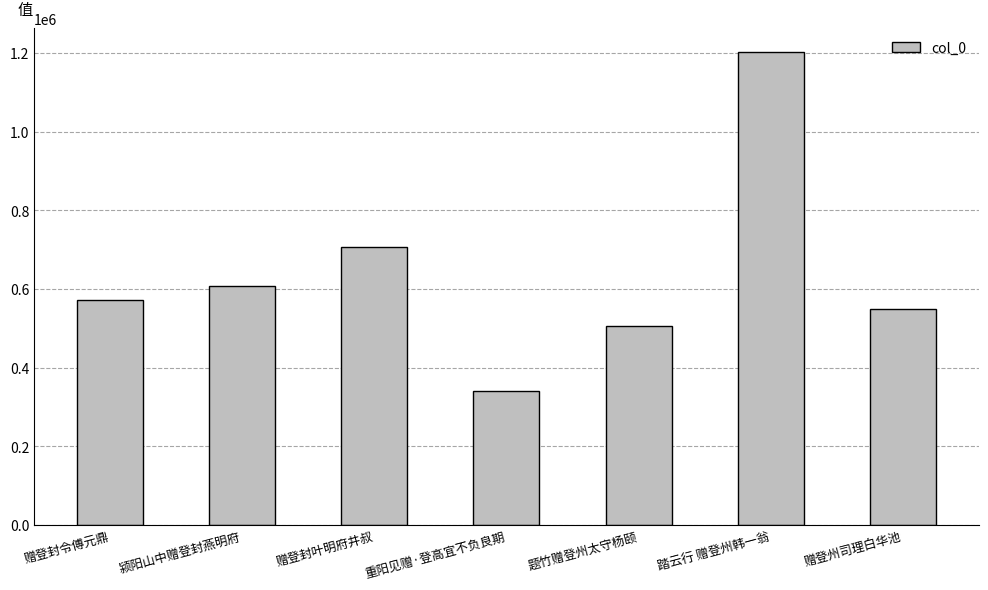

At which category does the chart reach its minimum across all series?

重阳见赠·登高宜不负良期